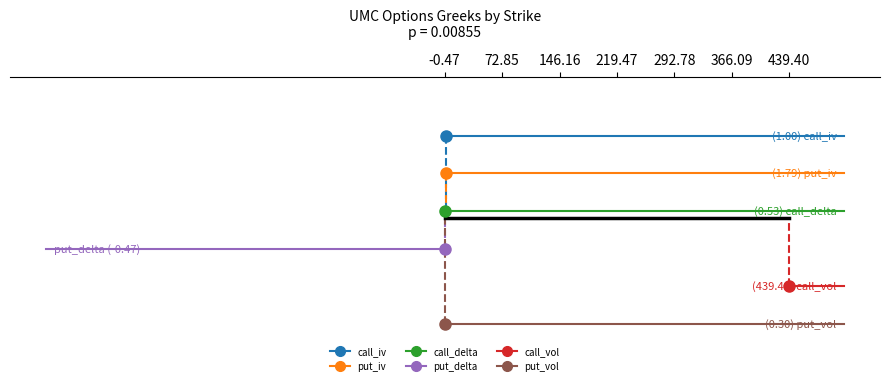

What is the total value across all series at 72.85?

2.7